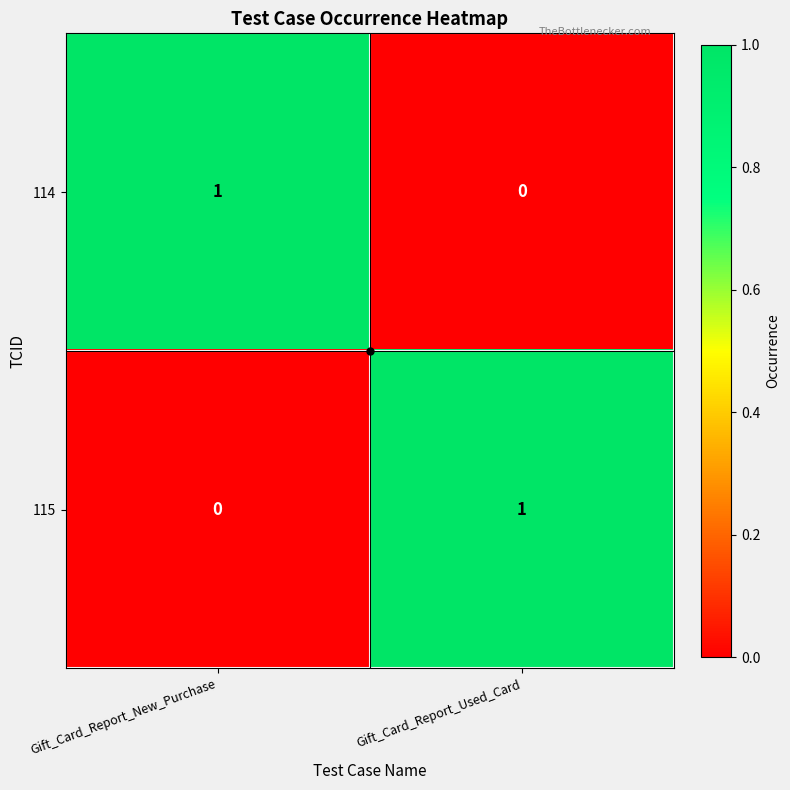

Is the value of 114 at Gift_Card_Report_Used_Card greater than the value of 115 at Gift_Card_Report_Used_Card?

No